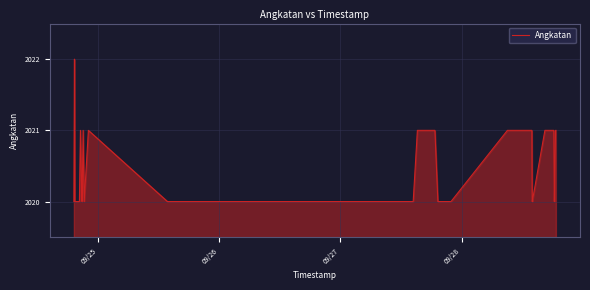

How many lines are shown in the chart?

1